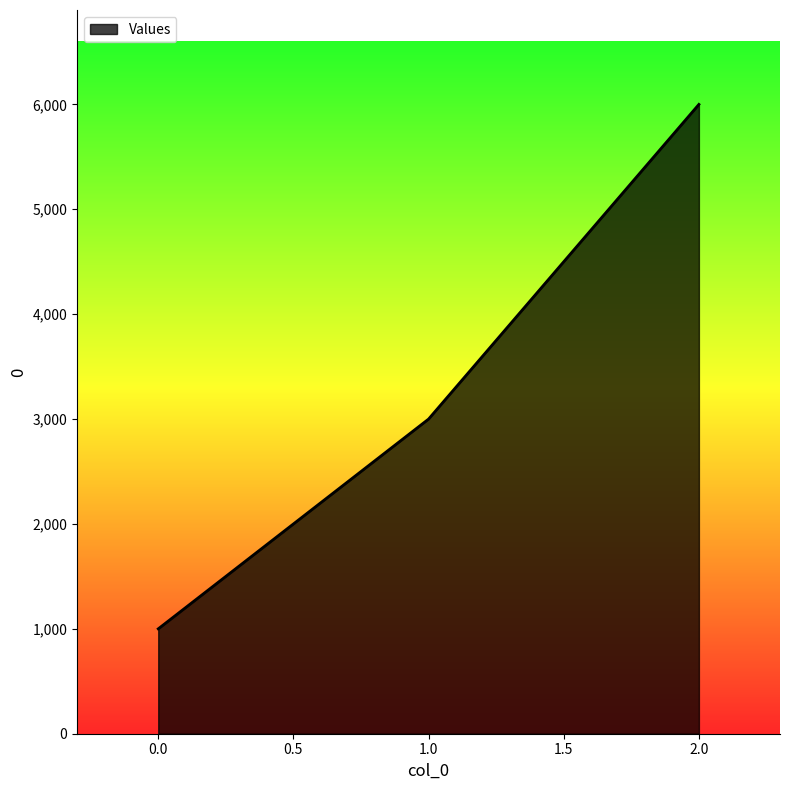

List the labels in order of value, largest first.

2.0, 1.0, 0.0